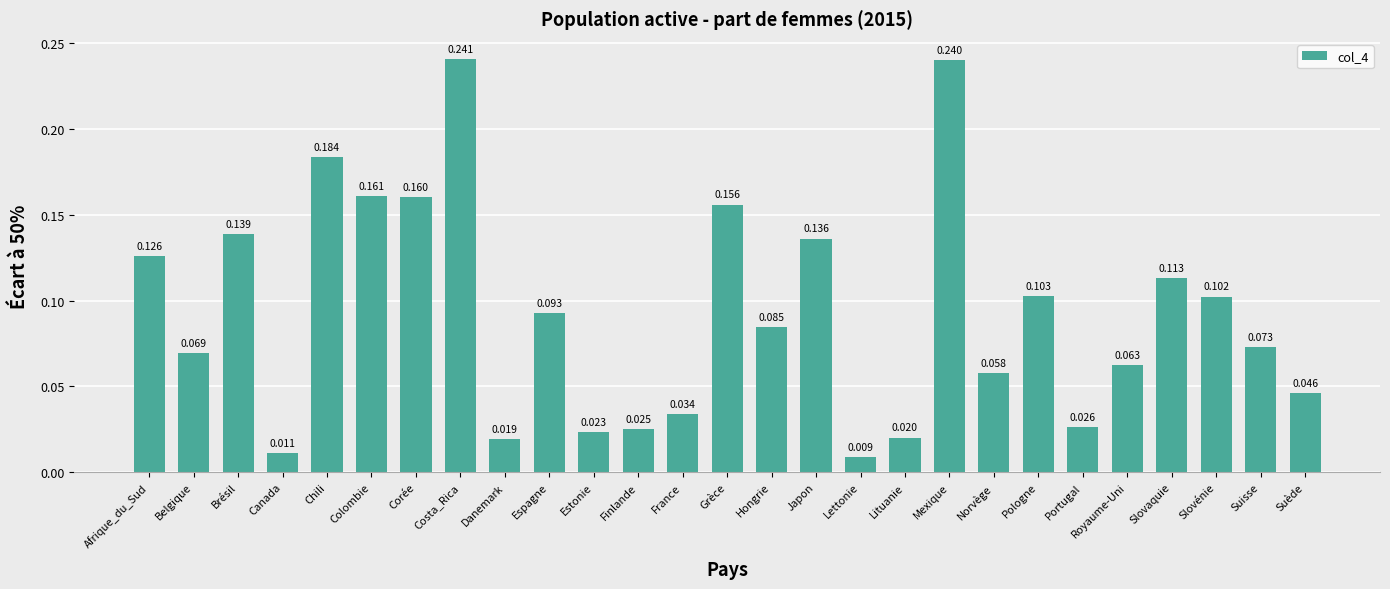

Where is the data nearest to the value 0?

Lettonie